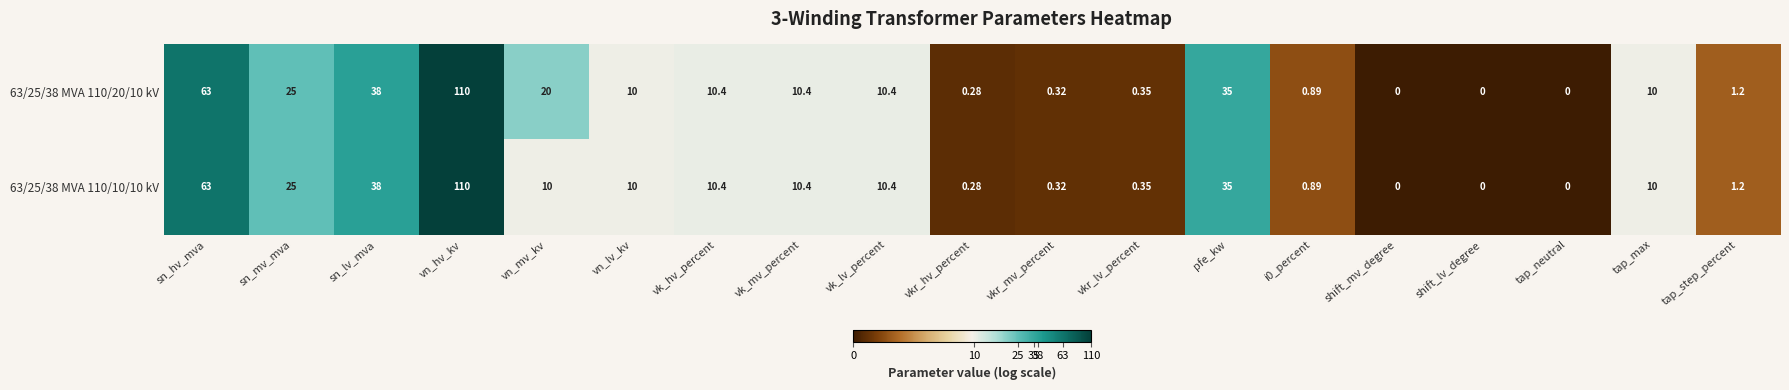

At which label is 63/25/38 MVA 110/10/10 kV closest to 55?

sn_hv_mva